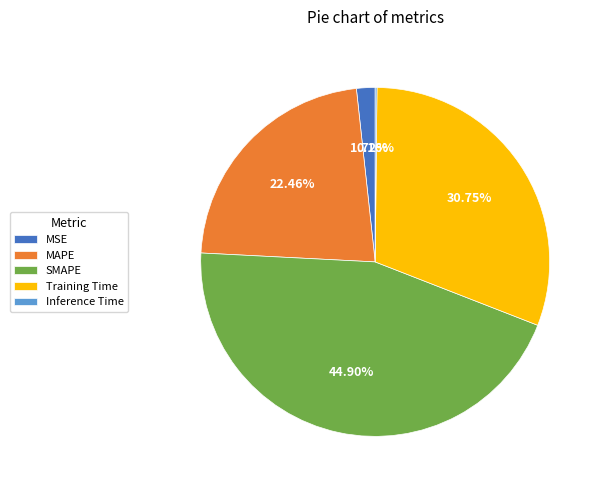

Which category has the biggest portion of the pie?

SMAPE